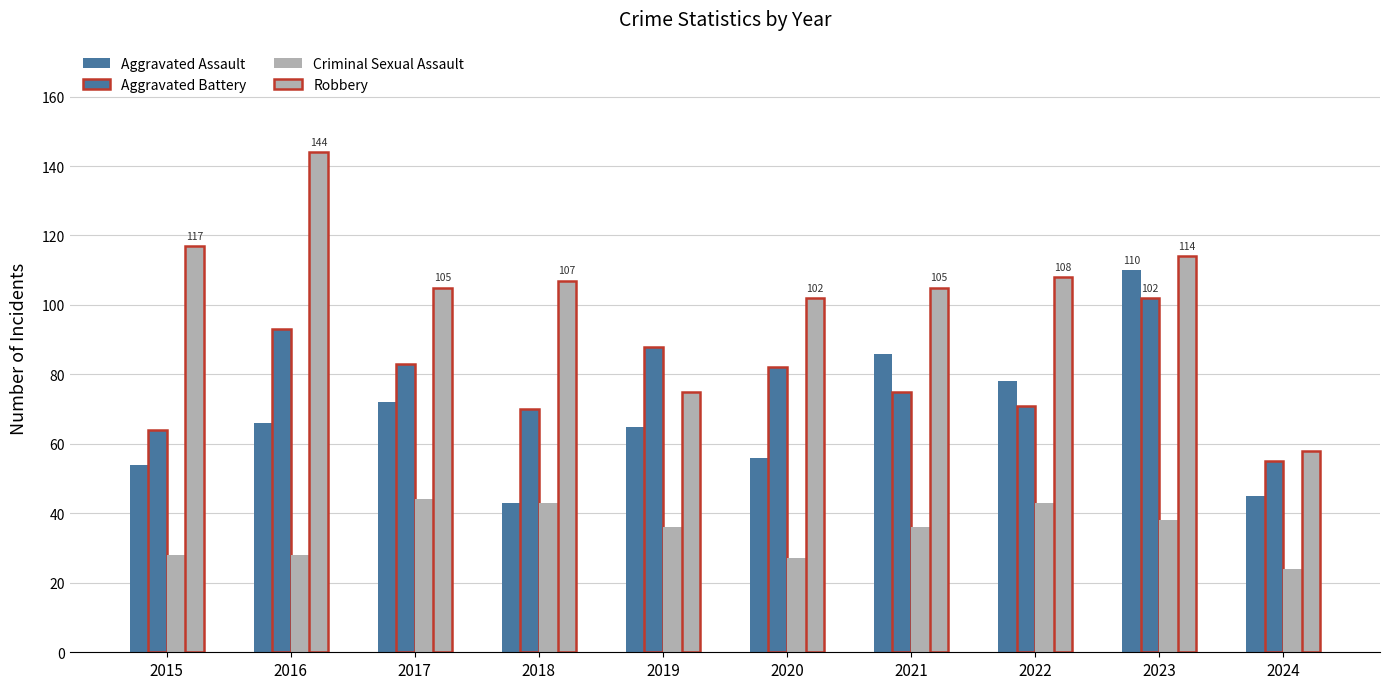

Reading right to left, list all the values displayed in this chart.

Aggravated Assault: 45	110	78	86	56	65	43	72	66	54
Aggravated Battery: 55	102	71	75	82	88	70	83	93	64
Criminal Sexual Assault: 24	38	43	36	27	36	43	44	28	28
Robbery: 58	114	108	105	102	75	107	105	144	117